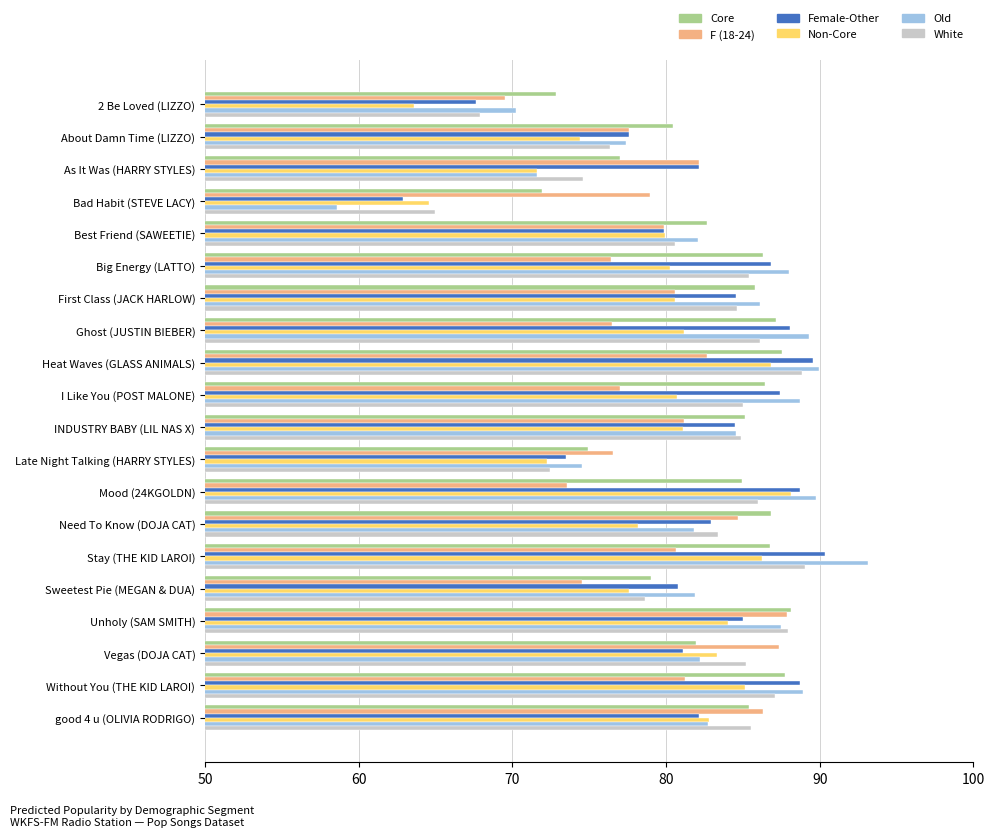

At which category does the chart reach its peak across all series?

Stay (THE KID LAROI)